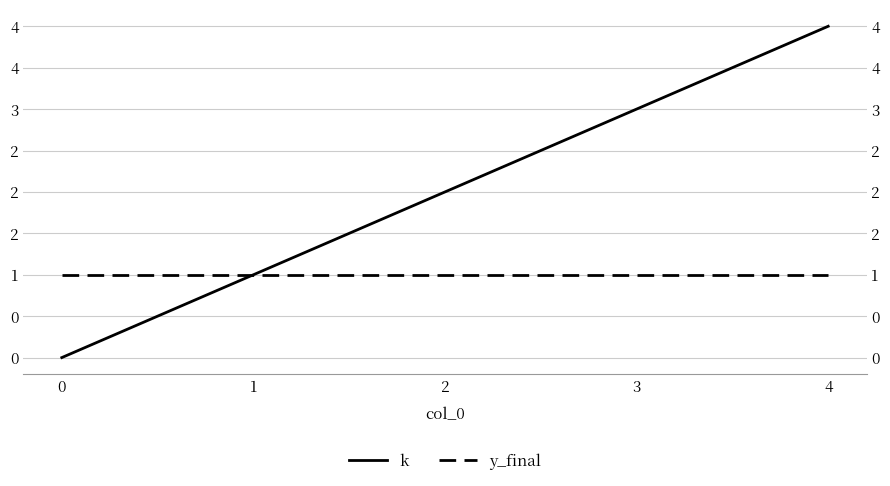

True or false: k and y_final intersect in this chart.

False